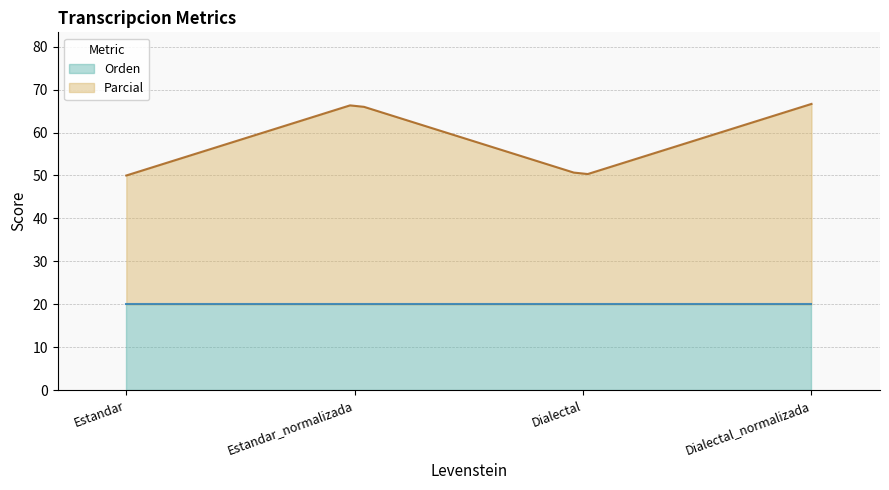

What are all the series names shown in the legend?

Orden, Parcial